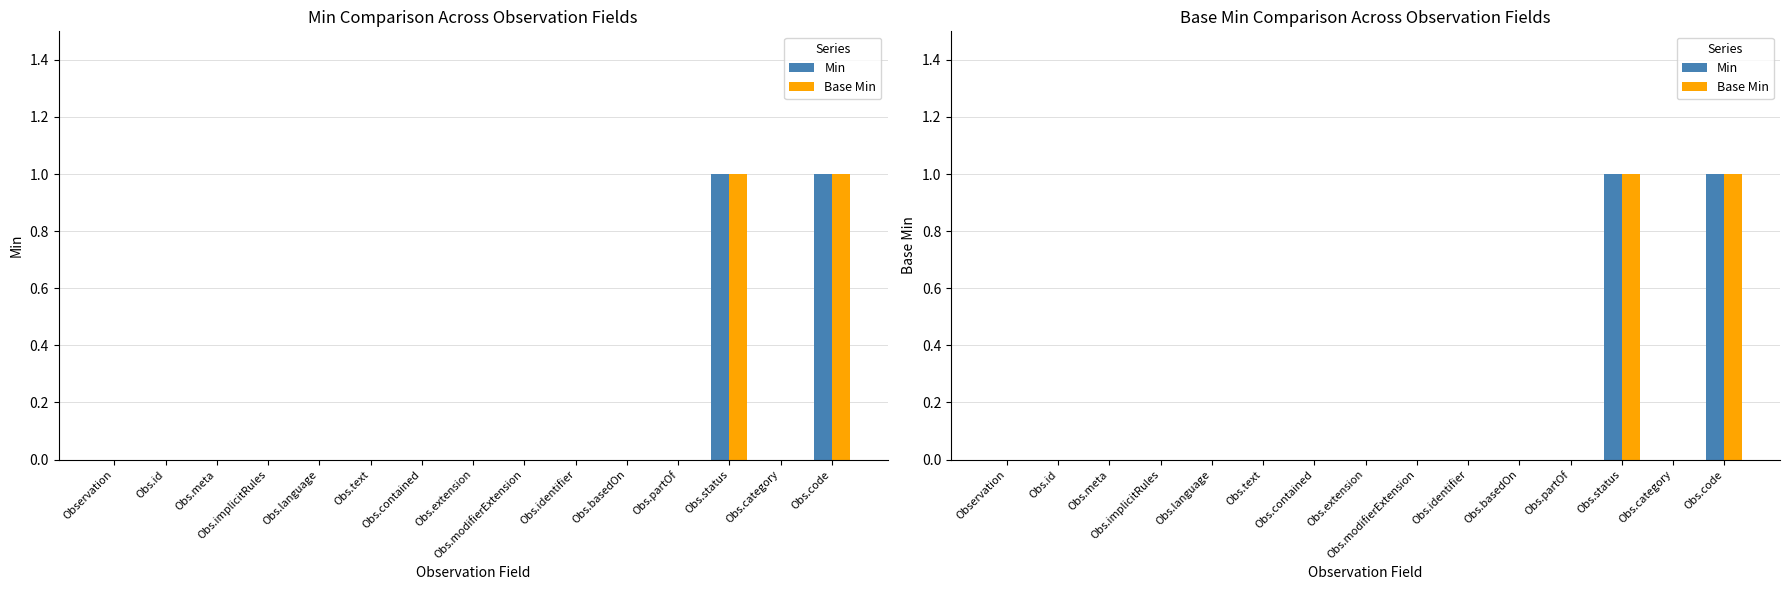

Reading left to right, what are all the values shown in this chart?

Min: 0	0	0	0	0	0	0	0	0	0	0	0	1	0	1
Base Min: 0	0	0	0	0	0	0	0	0	0	0	0	1	0	1